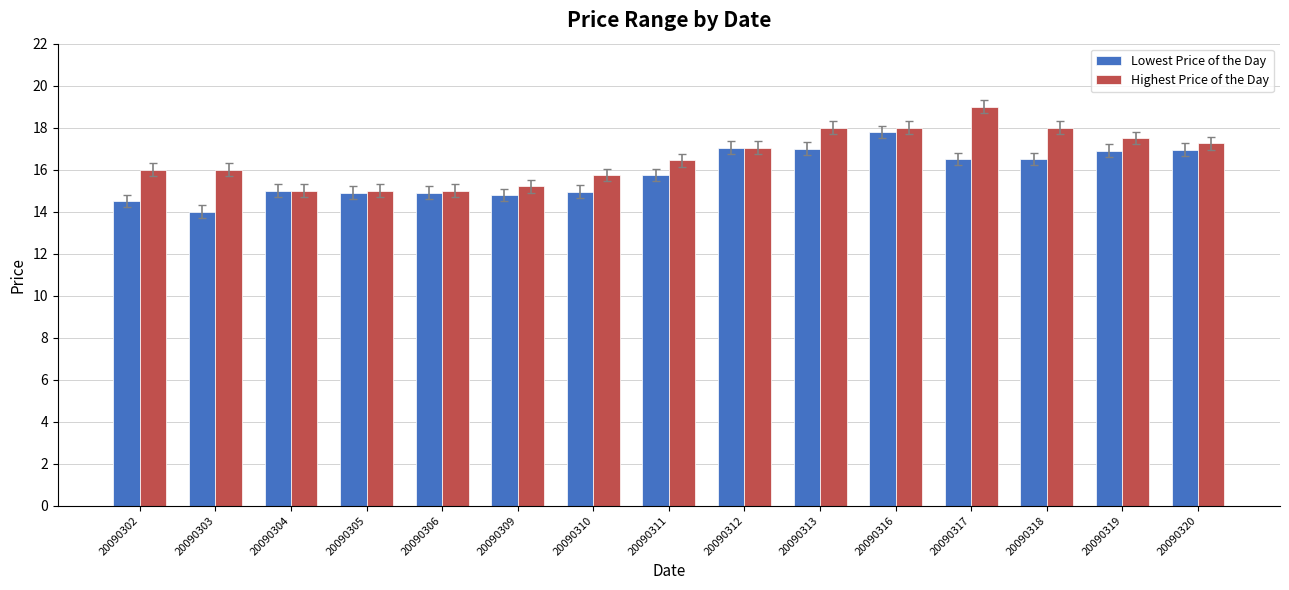

List the series in order of their overall mean, highest first.

Highest Price of the Day, Lowest Price of the Day